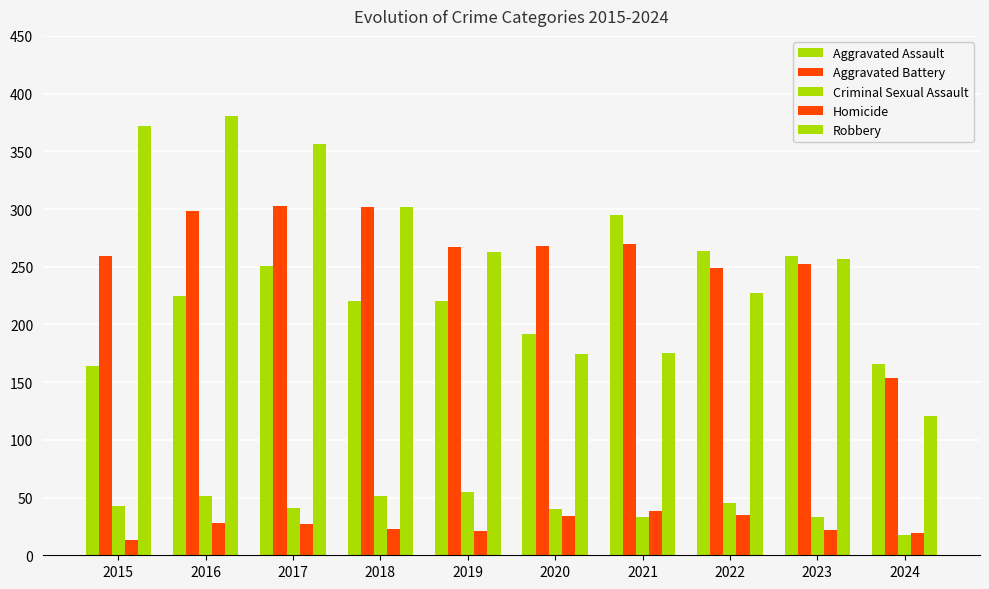

What is the difference between the maximum and minimum values in the Homicide series?

25